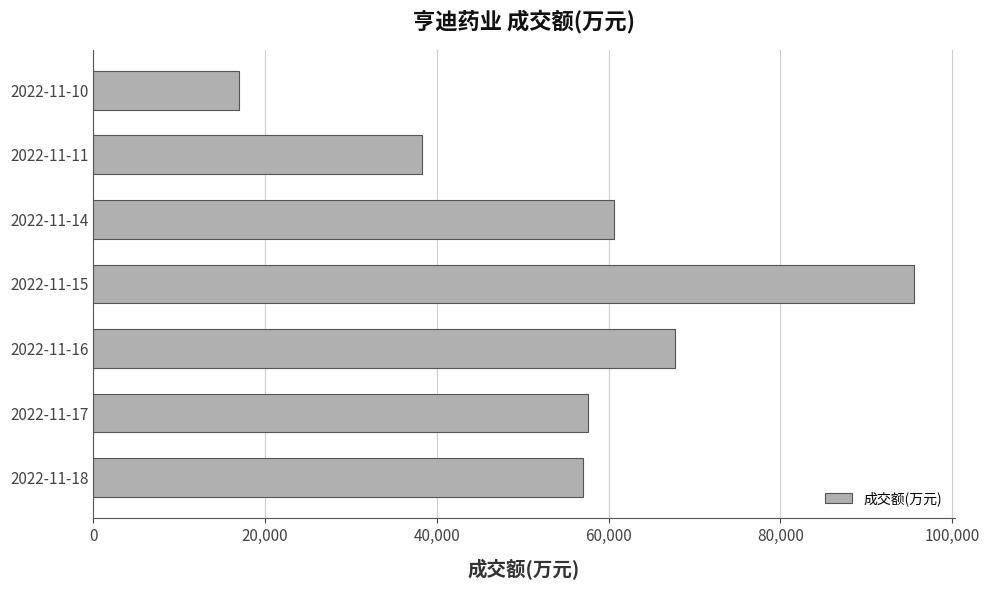

What is the greatest value displayed?

95502